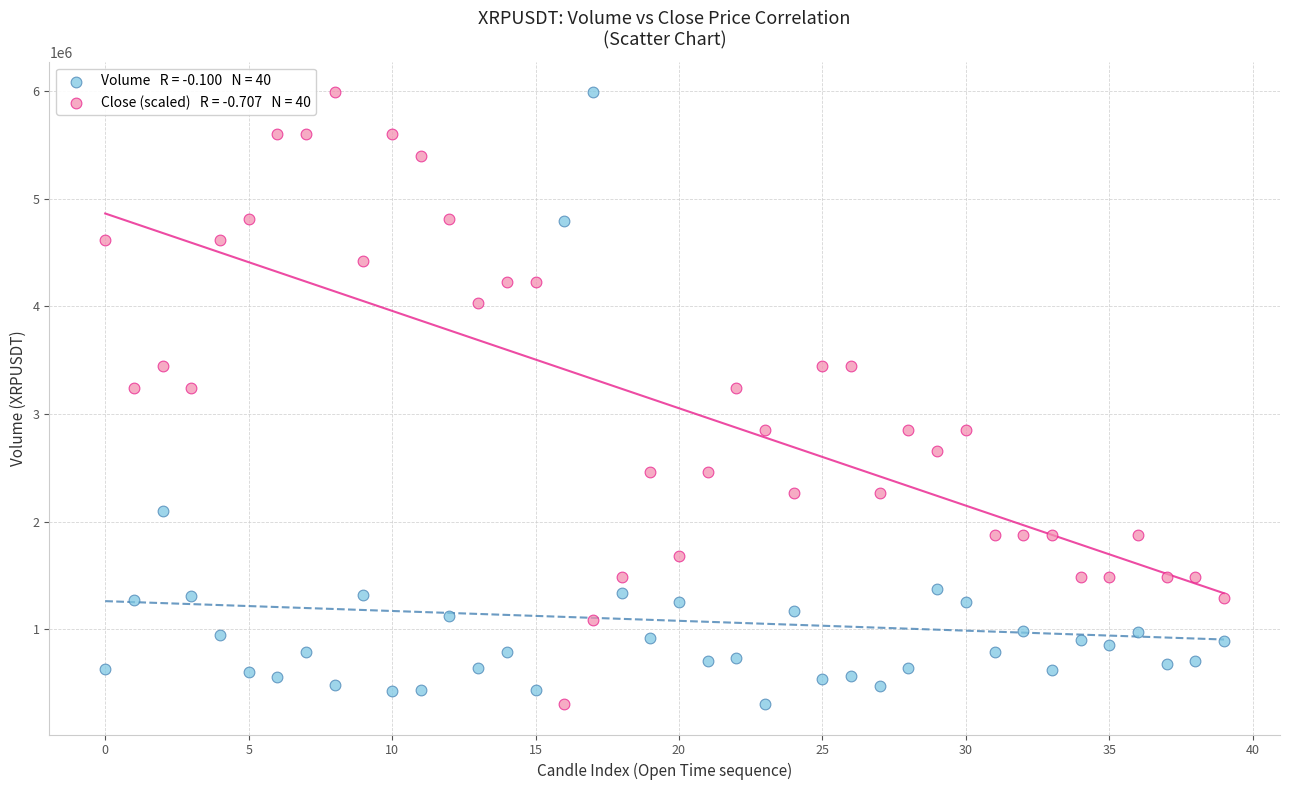

Across all data points, what is the range of Y values (max minus min)?

5679094.5